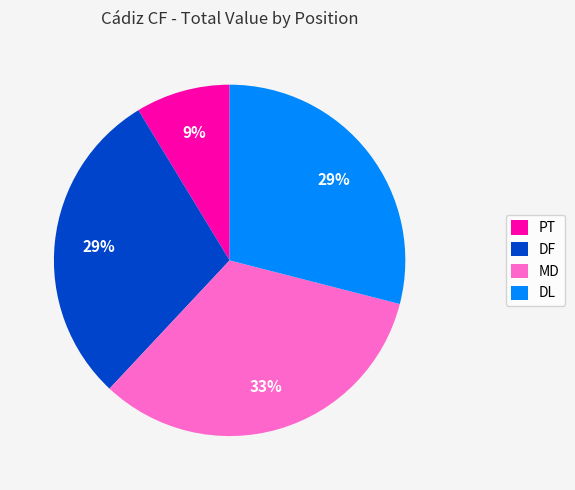

Approximately how many times larger is the value at PT compared to MD?

0.3